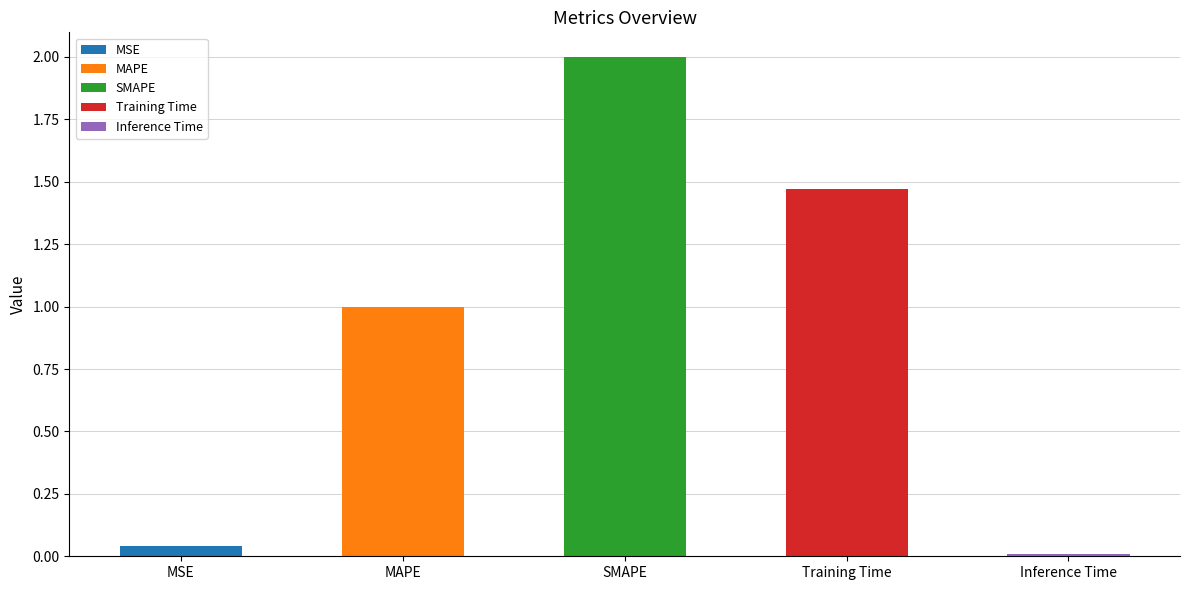

Which has a higher value, Inference Time or Training Time?

Training Time